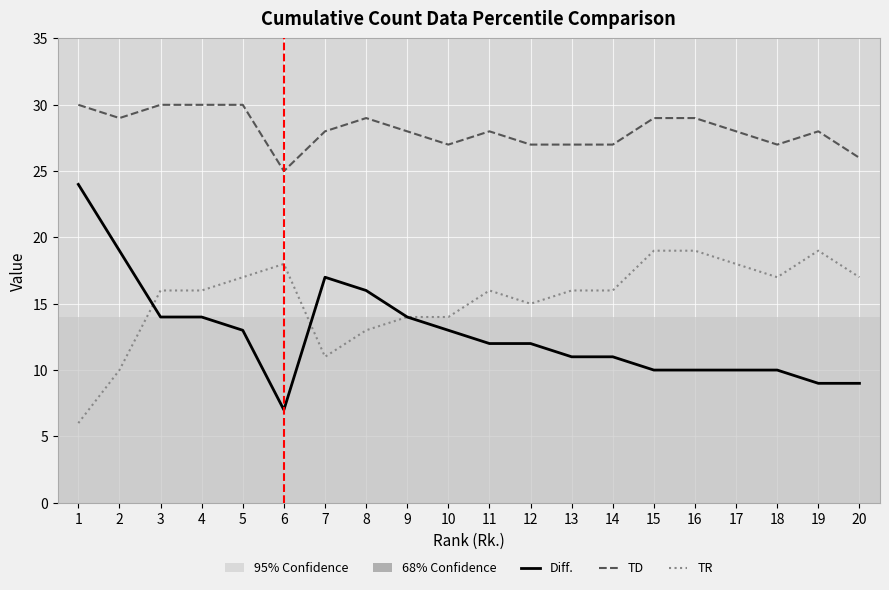

Read the TR value at 16, to the nearest 10.

20